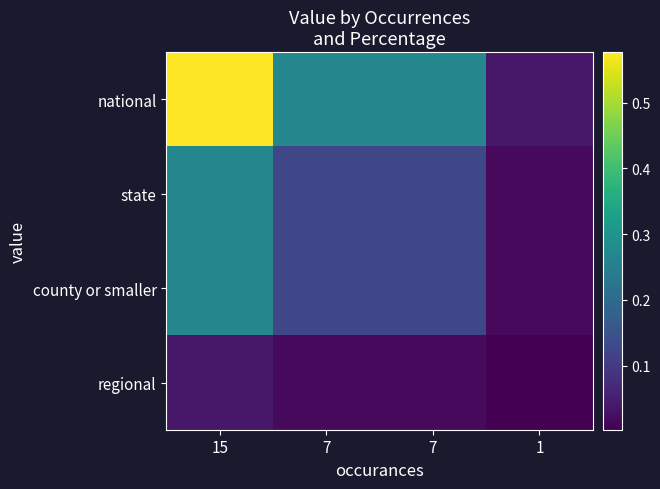

What is the spread (max minus min) of values at 15?

0.5